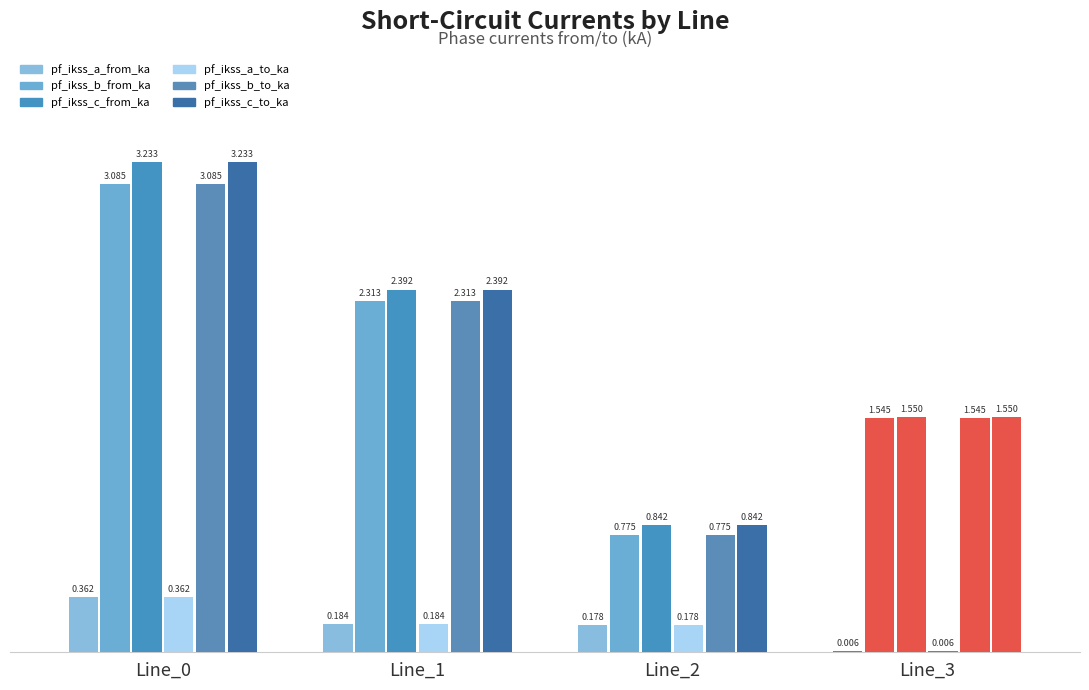

List the series in order of their peak value, lowest first.

pf_ikss_a_from_ka, pf_ikss_a_to_ka, pf_ikss_b_to_ka, pf_ikss_b_from_ka, pf_ikss_c_from_ka, pf_ikss_c_to_ka